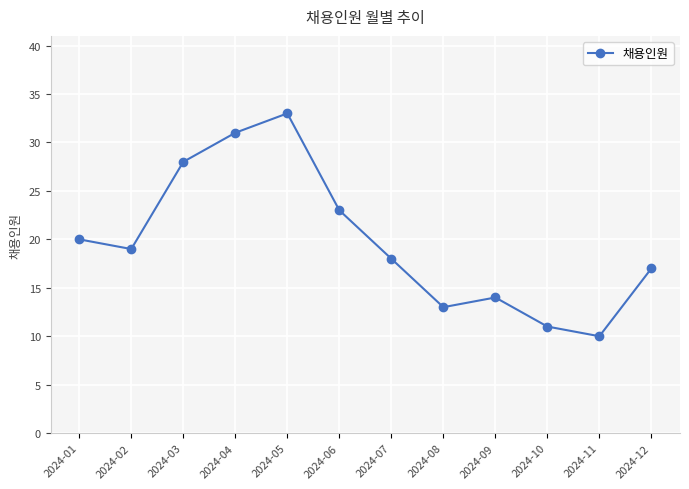

At which label does the data first exceed 19?

2024-01